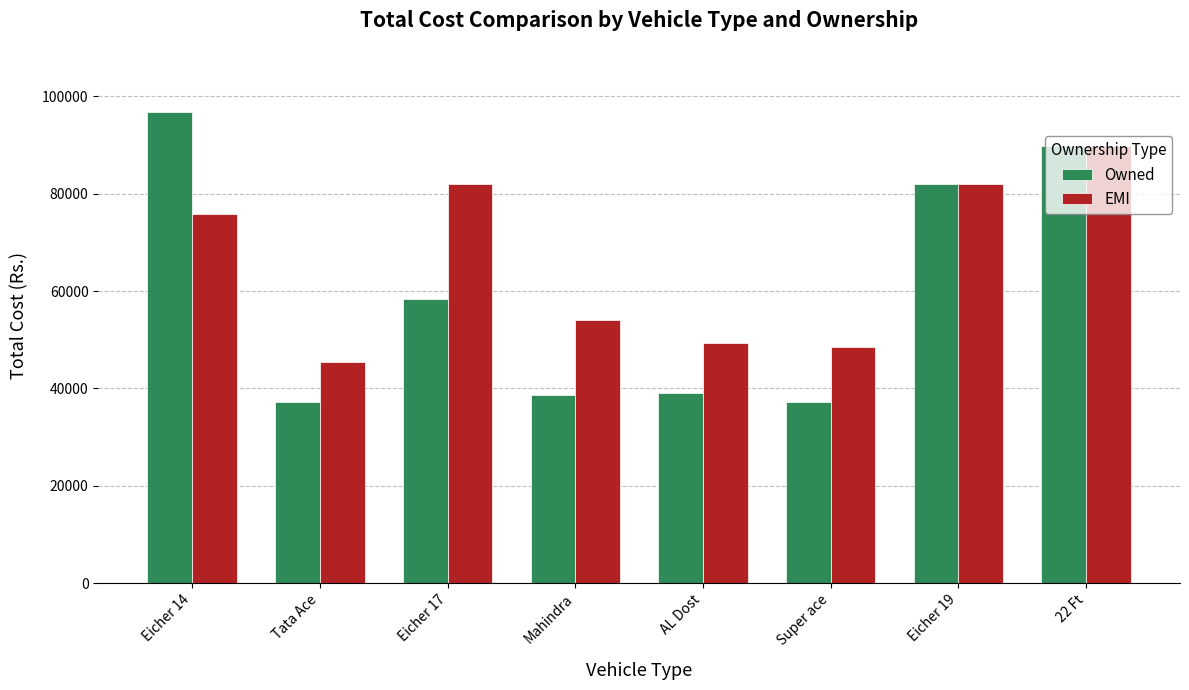

What is the difference between the EMI values at Eicher 14 and Mahindra?

21902.5